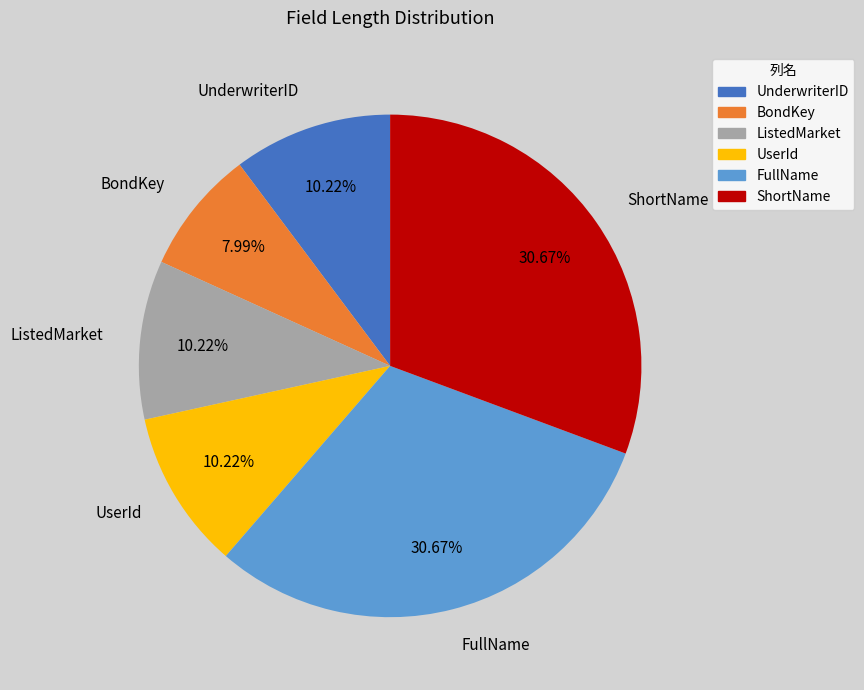

Count the number of slices in the pie.

6